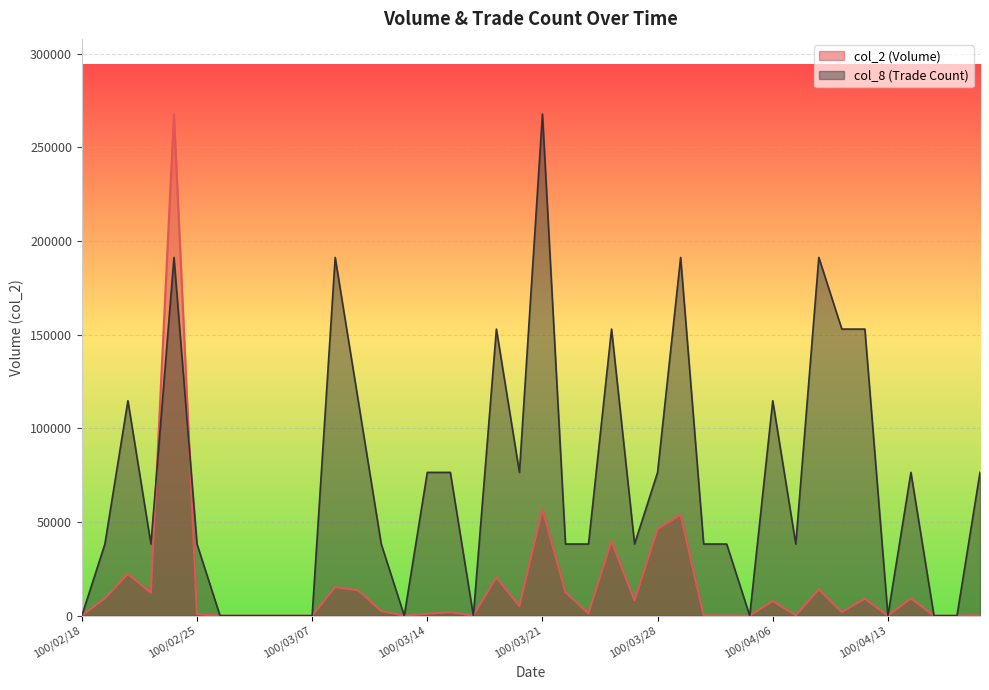

Rank the categories by col_8 value from highest to lowest.

100/03/21, 100/02/24, 100/03/08, 100/03/29, 100/04/08, 100/03/17, 100/03/24, 100/04/11, 100/04/12, 100/02/22, 100/03/09, 100/04/06, 100/03/14, 100/03/15, 100/03/18, 100/03/28, 100/04/14, 100/04/19, 100/02/21, 100/02/23, 100/02/25, 100/03/10, 100/03/22, 100/03/23, 100/03/25, 100/03/30, 100/03/31, 100/04/07, 100/02/18, 100/03/01, 100/03/02, 100/03/03, 100/03/04, 100/03/07, 100/03/11, 100/03/16, 100/04/01, 100/04/13, 100/04/15, 100/04/18